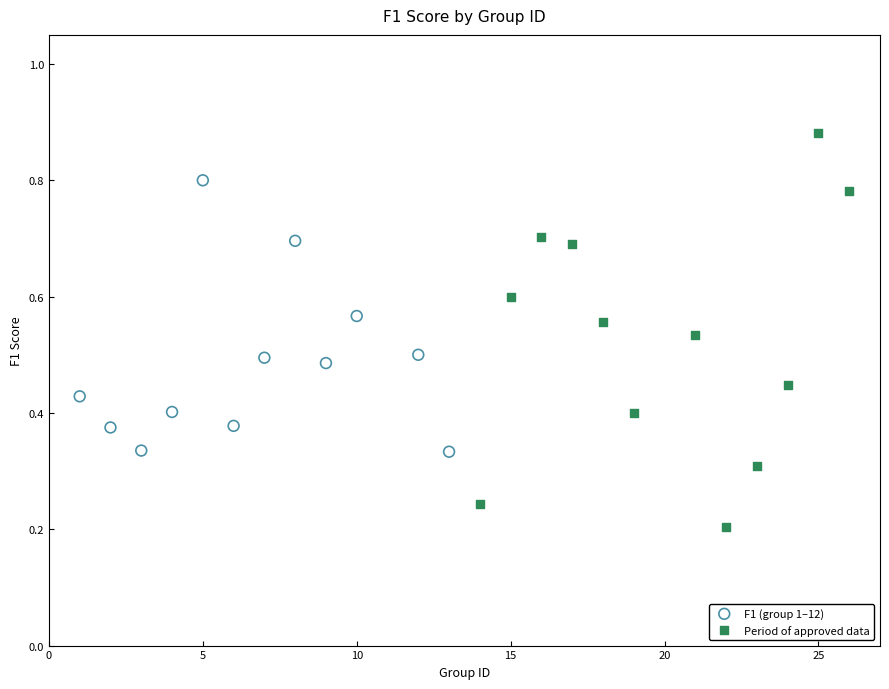

Which series contains the highest Y value?

Period of approved data